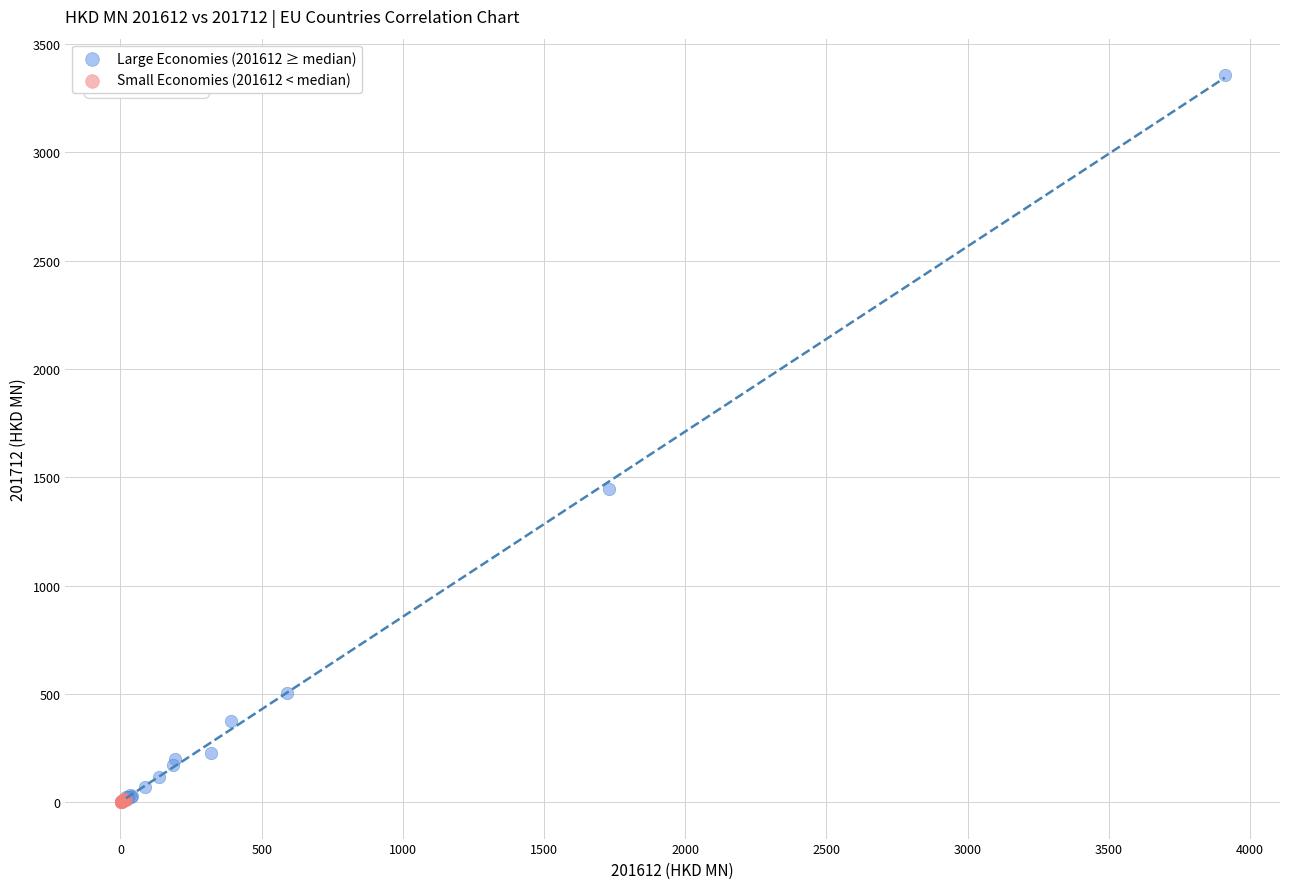

What are all the series names shown in the legend?

Large Economies (201612 ≥ median), Small Economies (201612 < median)